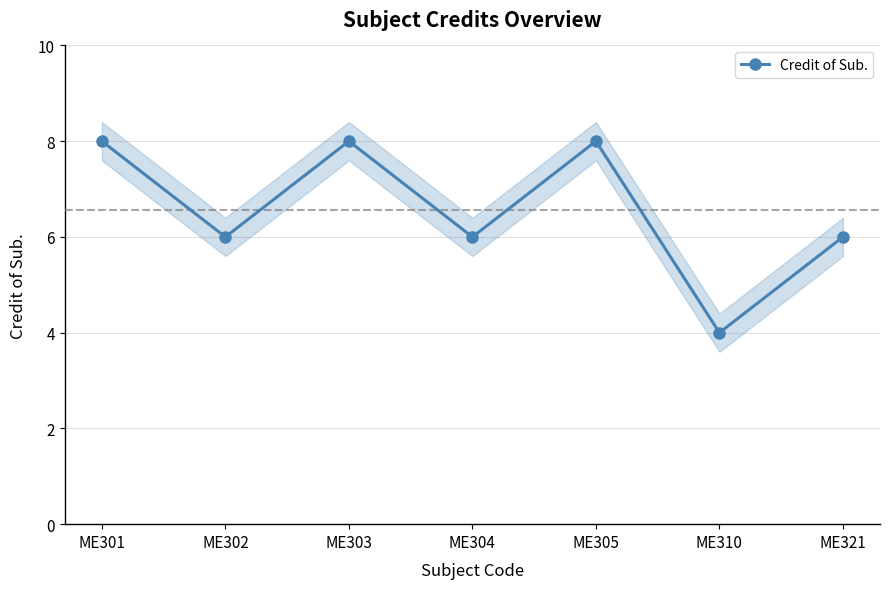

Reading right to left, extract all data points from this chart.

ME321=6	ME310=4	ME305=8	ME304=6	ME303=8	ME302=6	ME301=8